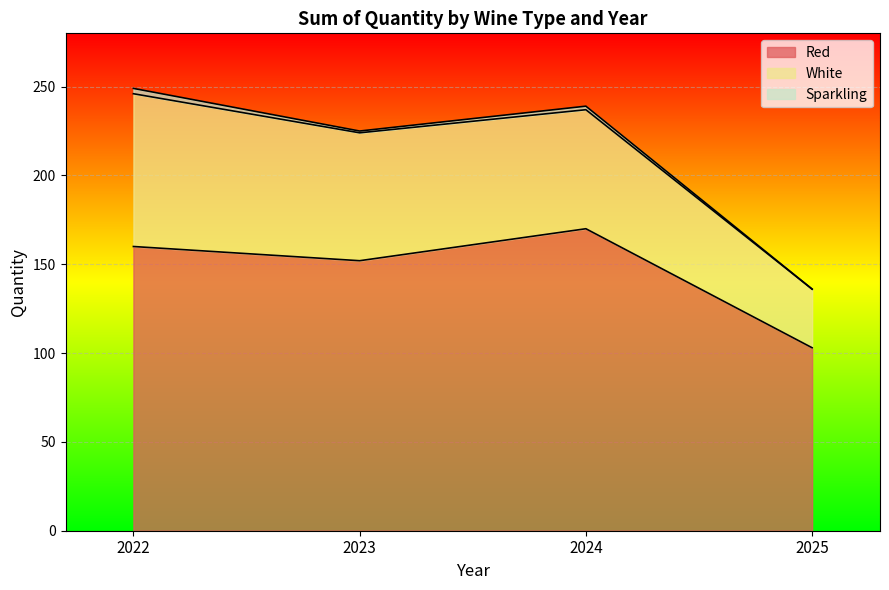

True or false: Red and White intersect in this chart.

False